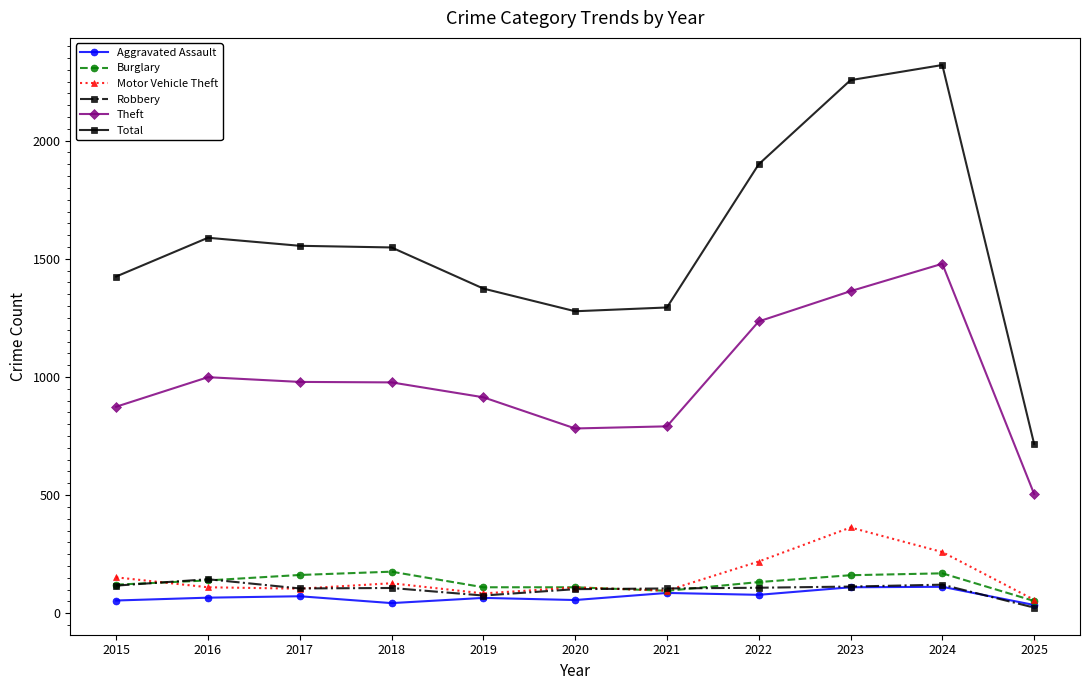

What is the difference between the Aggravated Assault values at 2019 and 2022?

13